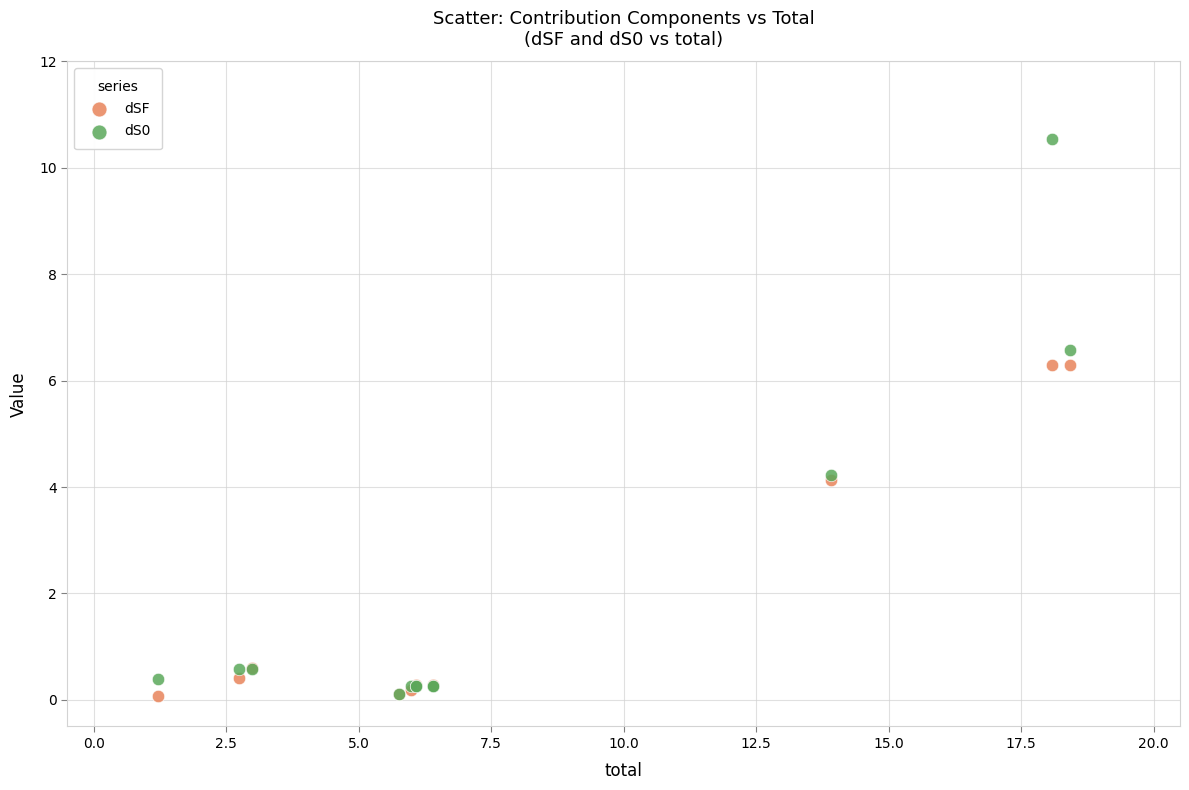

Which series has the largest Y range (max minus min)?

dS0